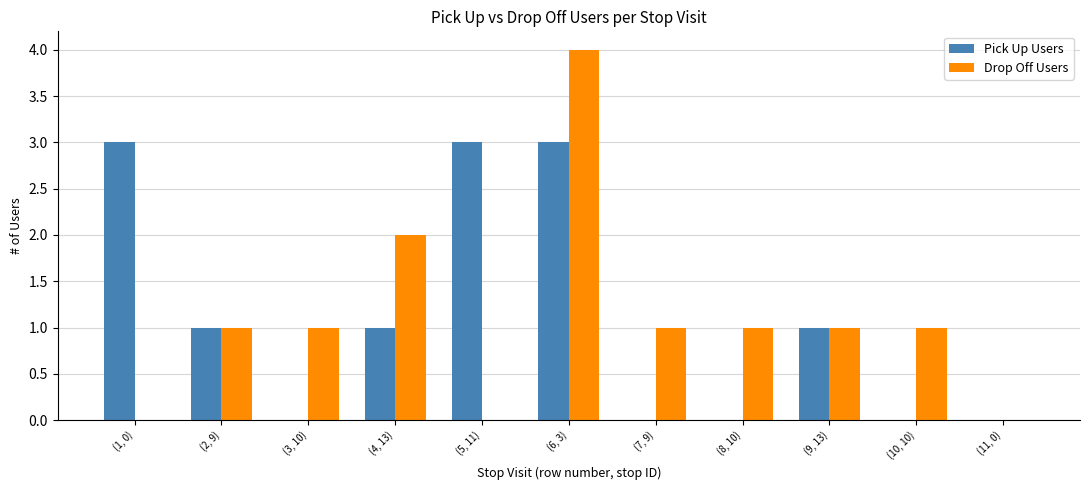

Which label corresponds to the largest value in the chart?

(6, 3)